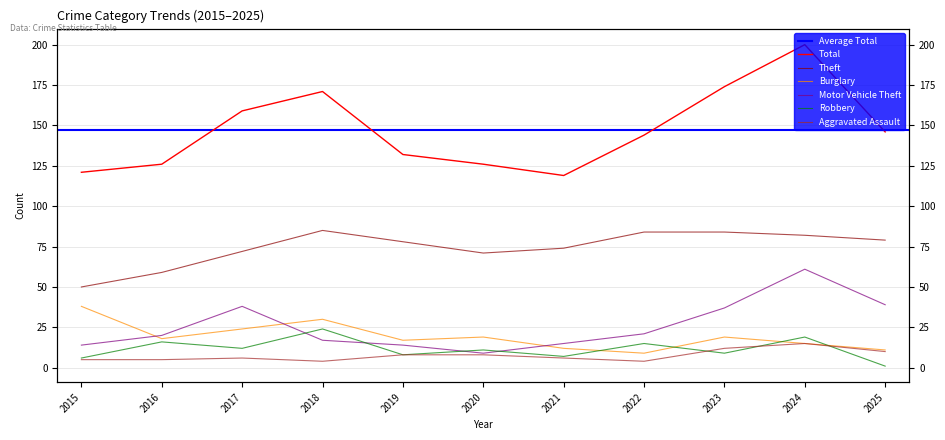

Rank the series by their maximum value, from highest to lowest.

Total, Theft, Motor Vehicle Theft, Burglary, Robbery, Aggravated Assault